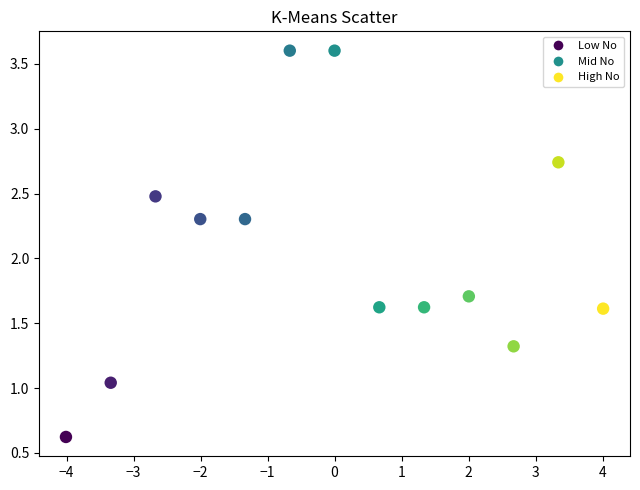

What is the range of X values (max minus min)?

8.0